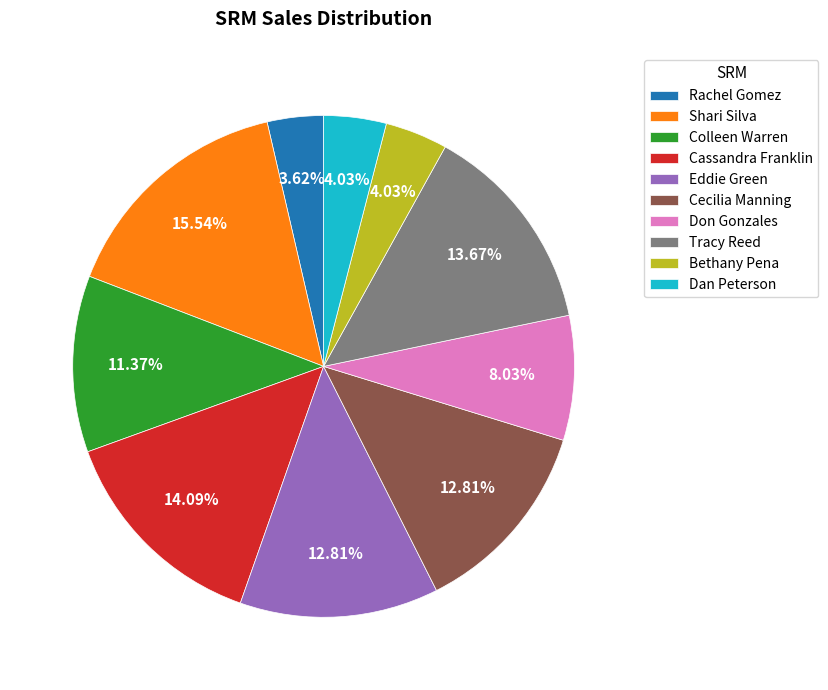

Is there any slice that represents more than half of the pie?

No